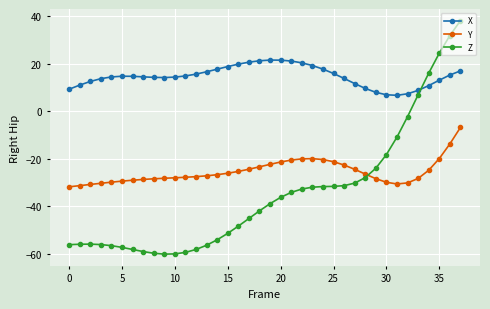

What is the difference between the maximum and second lowest values in the Z series?

98.3